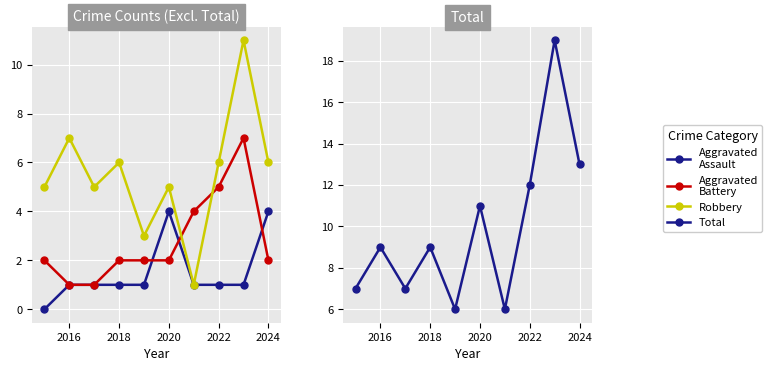

List the series in order of their overall mean, highest first.

Total, Robbery, Aggravated Battery, Aggravated Assault